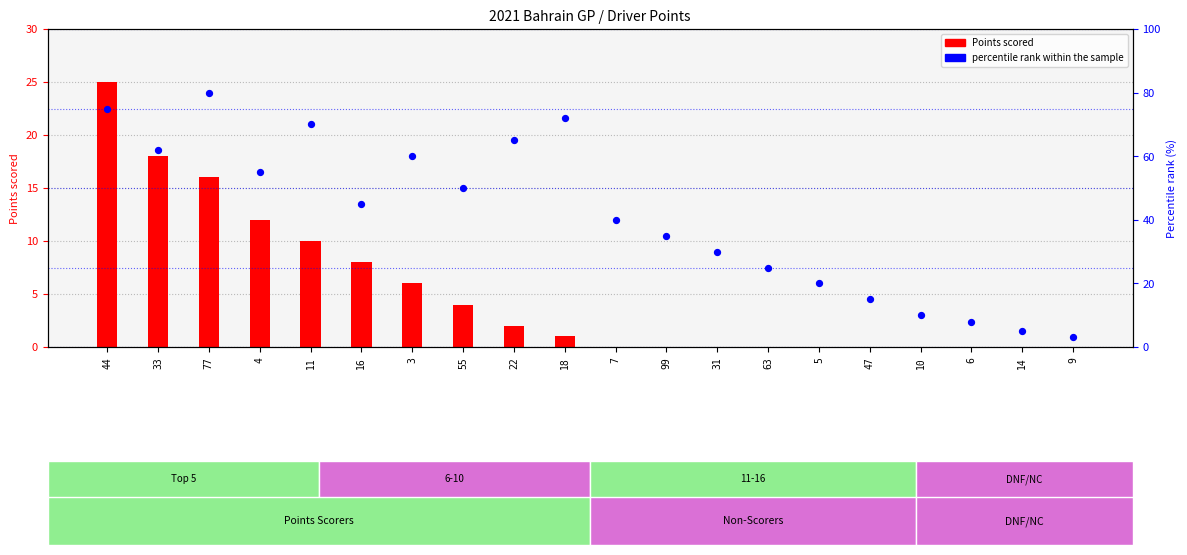

Which series has the largest total across all categories?

percentile rank within the sample